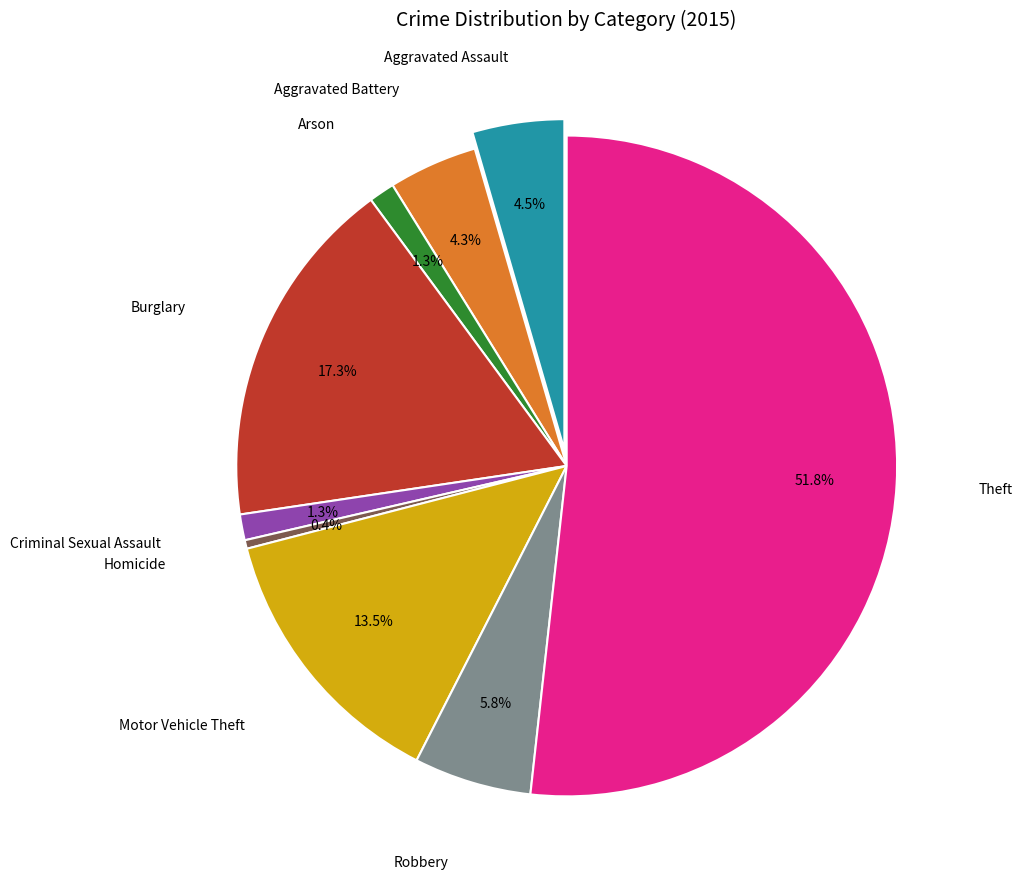

Which has a higher value, Theft or Burglary?

Theft